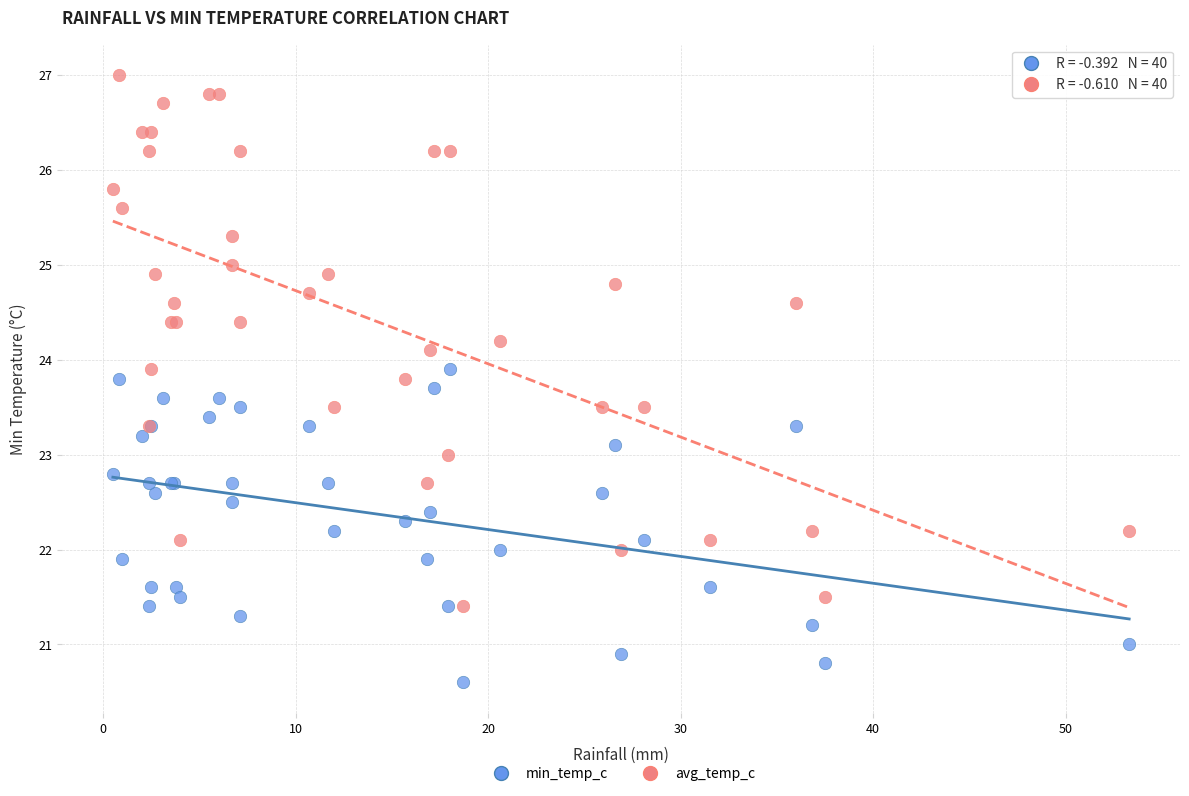

What is the X range (max minus min) for the scatter plot?

52.8